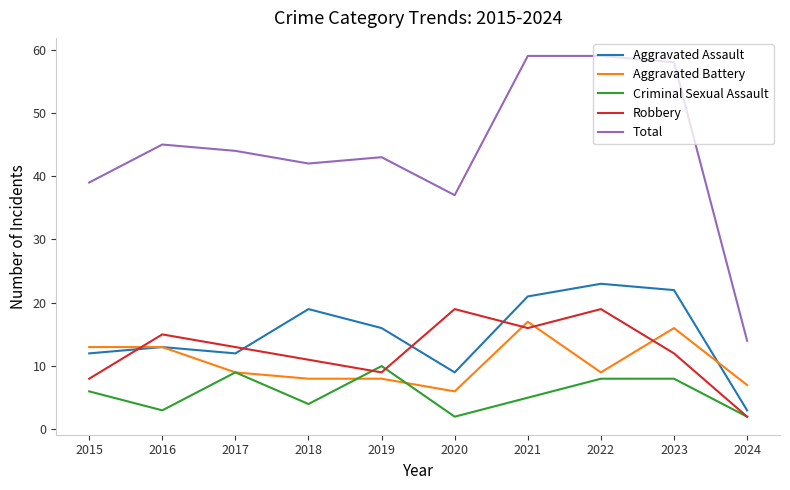

True or false: Total and Criminal Sexual Assault intersect in this chart.

False